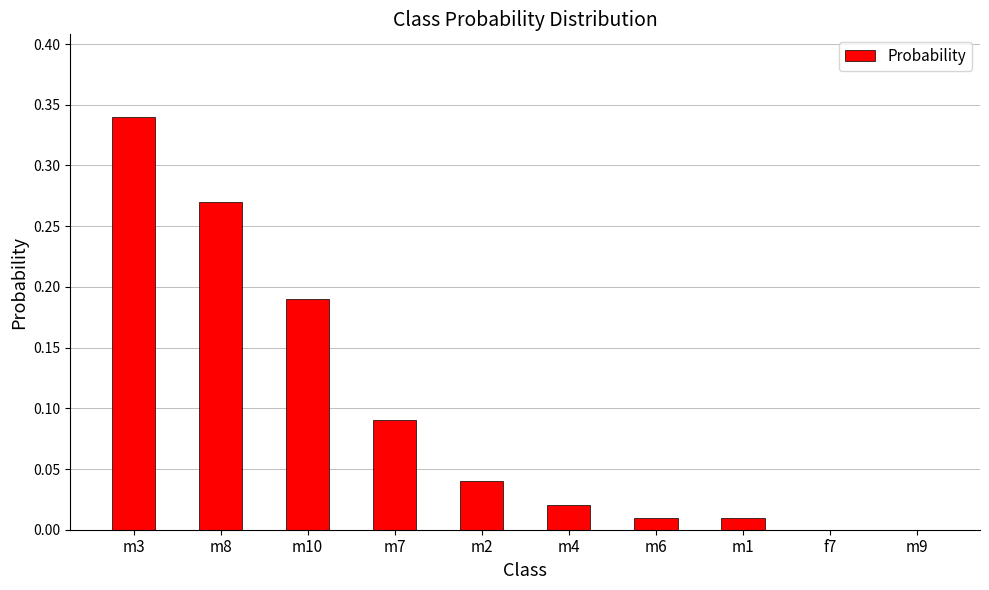

At which category does the chart reach its peak across all series?

m3